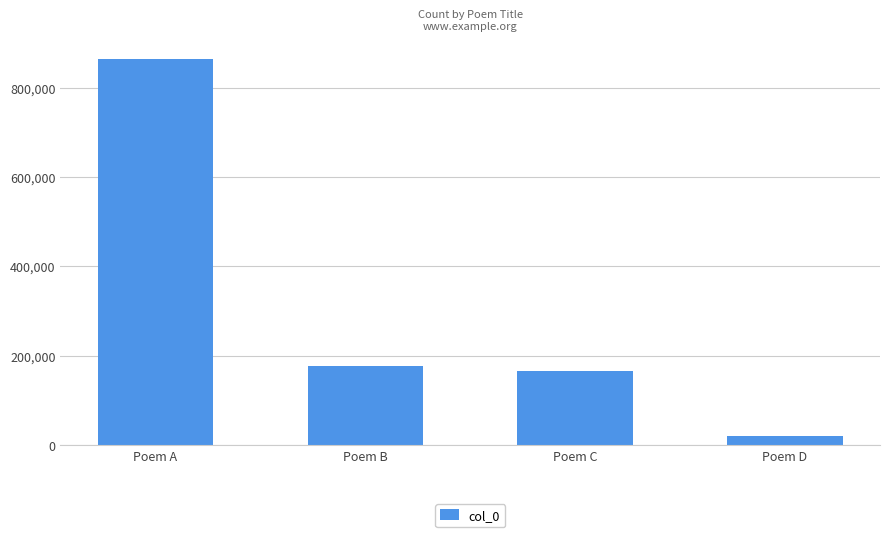

True or false: the data shows 72059 at Poem C.

False